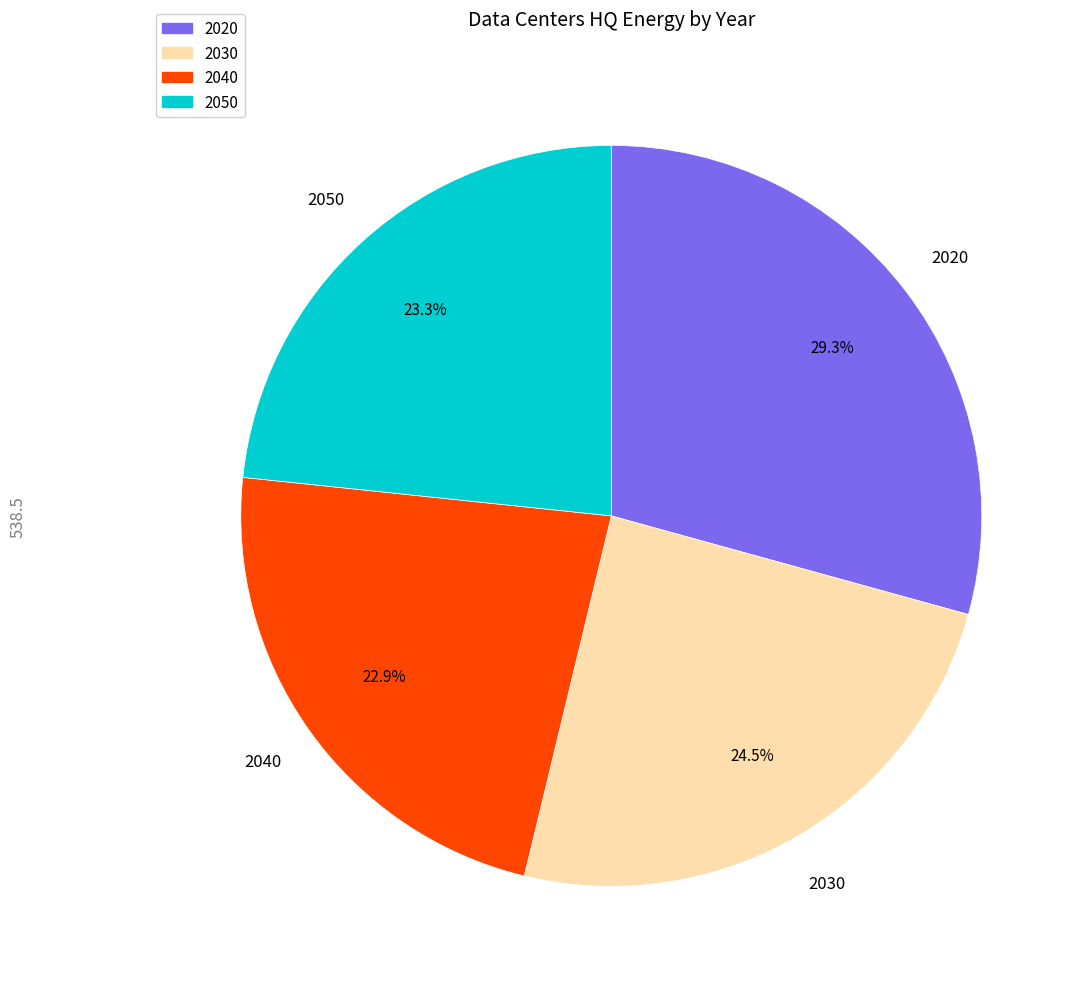

Is it true that 2040 is 23% of the pie?

True